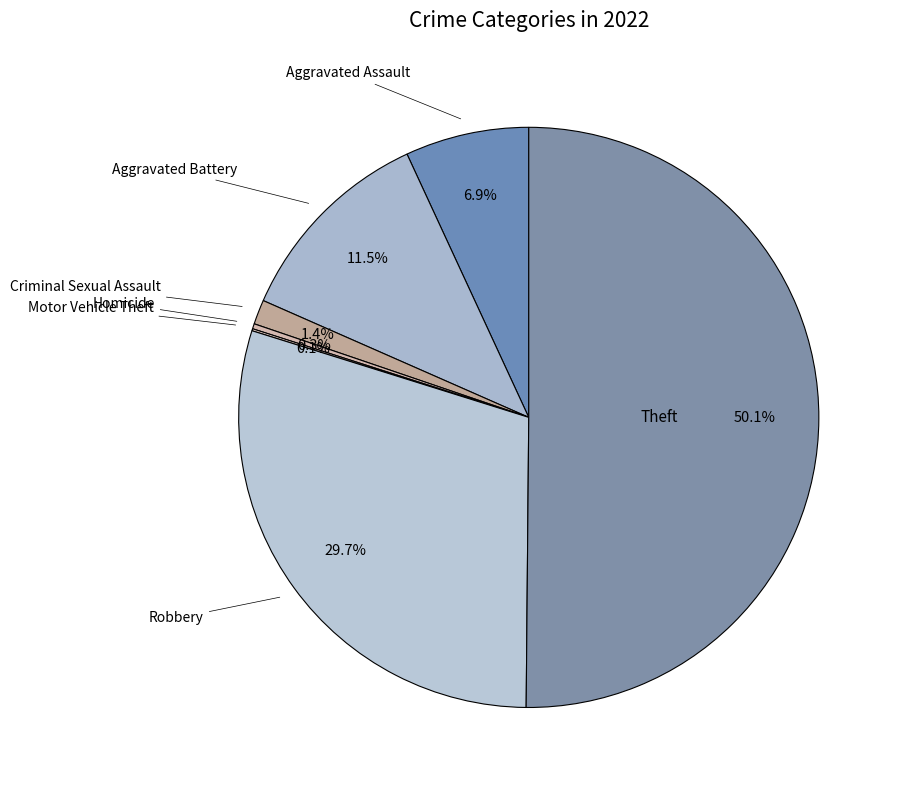

What is the largest slice in the pie chart?

Theft